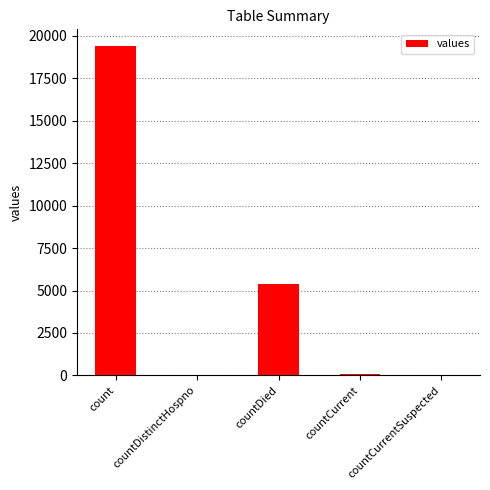

At which label is the value closest to 9710?

countDied